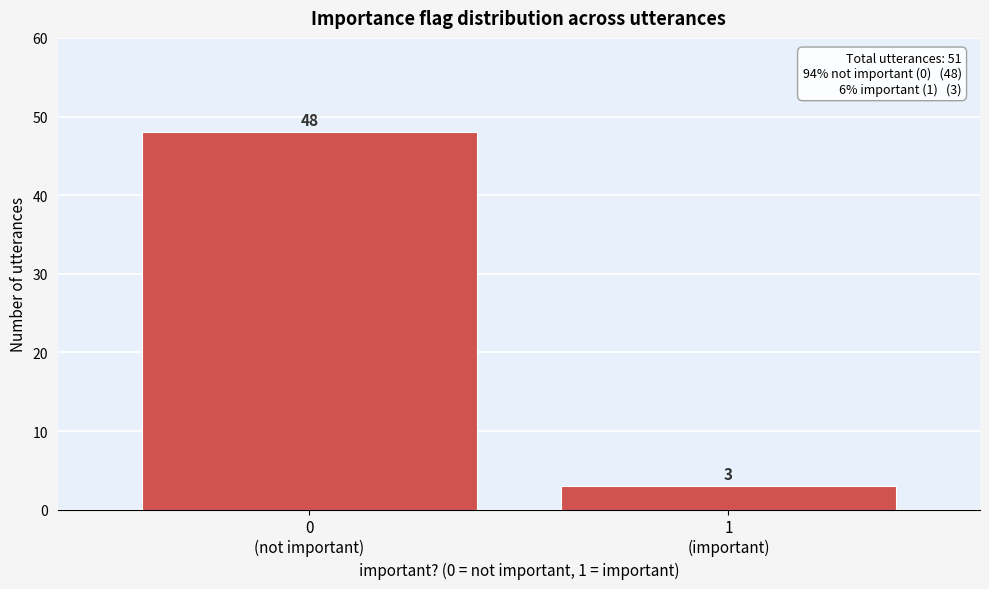

Reading left to right, transcribe all the data shown in this chart.

48	3